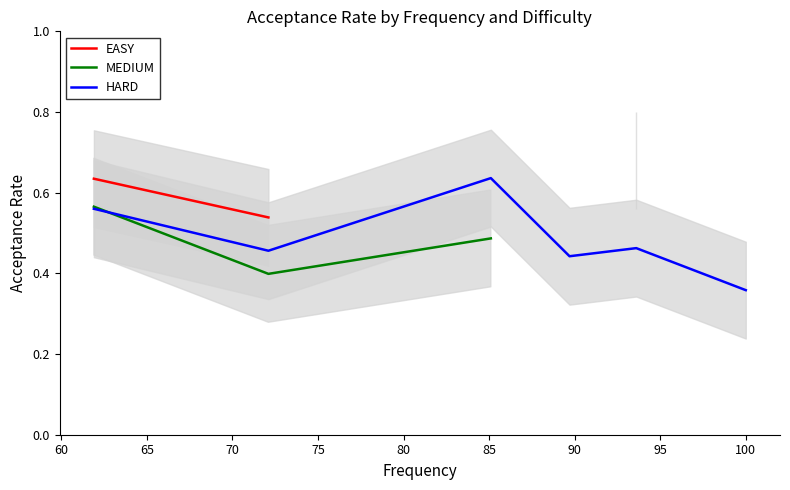

True or false: HARD and EASY intersect in this chart.

False